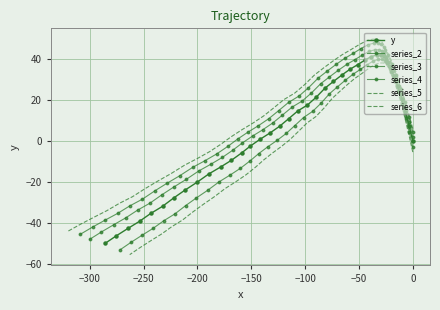

Is it true that series_5 equals 61.5 at 17?

False